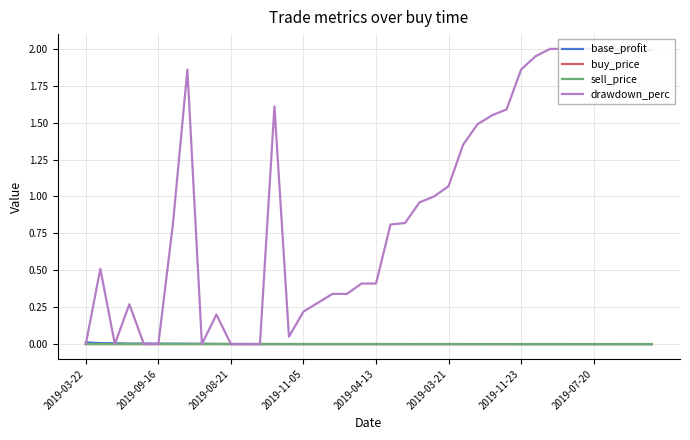

In base_profit, how many points are higher than both neighbors (excluding endpoints)?

7